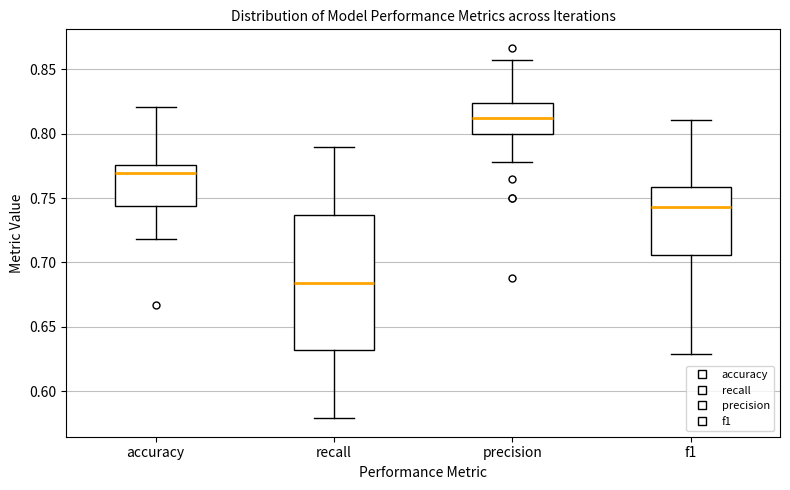

Which box has the highest median line?

precision